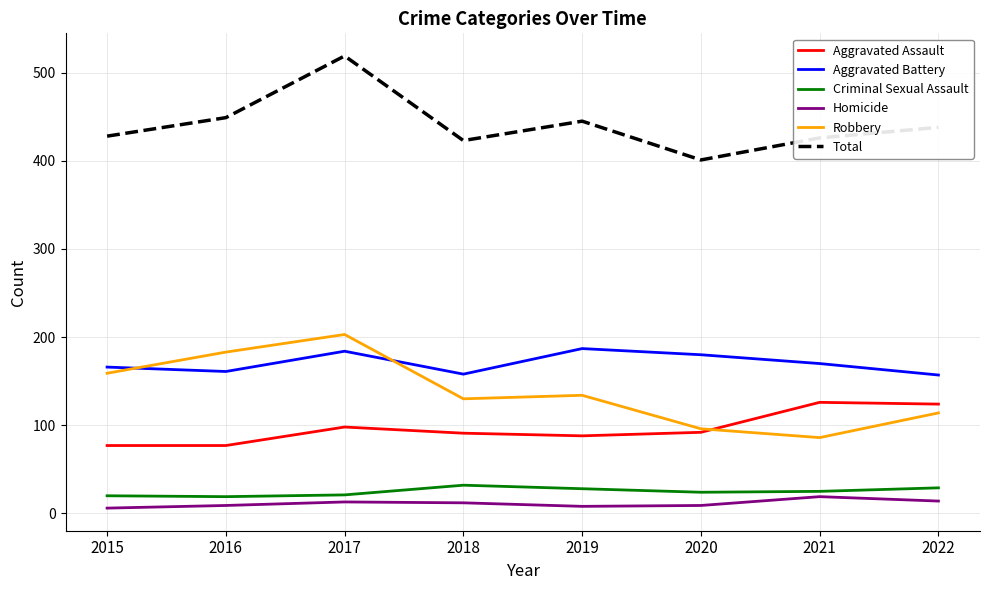

At which label does Homicide first exceed 12?

2017